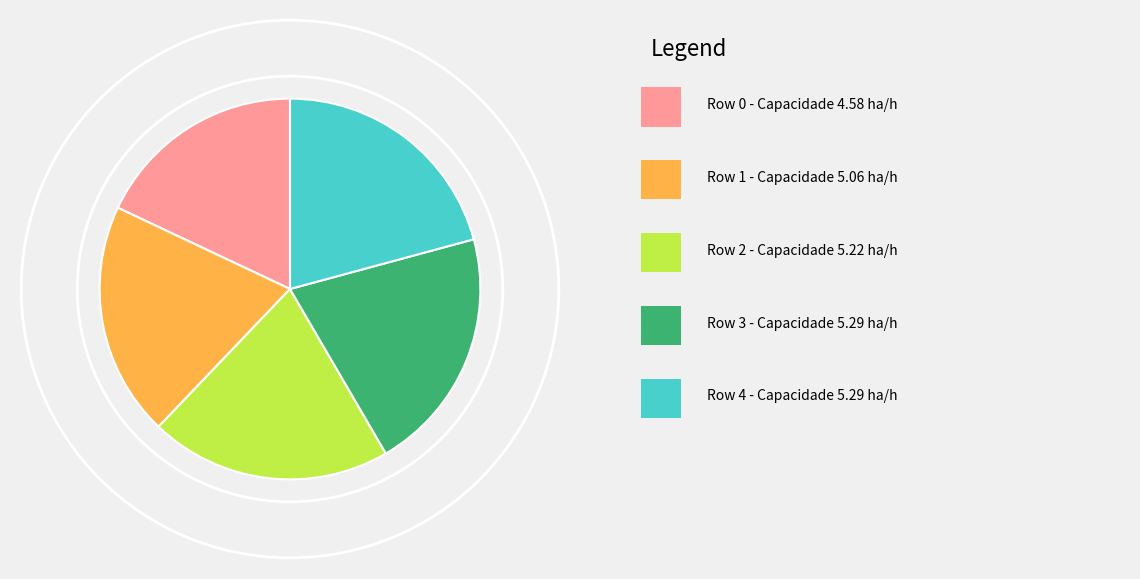

Does any single category account for the majority?

No